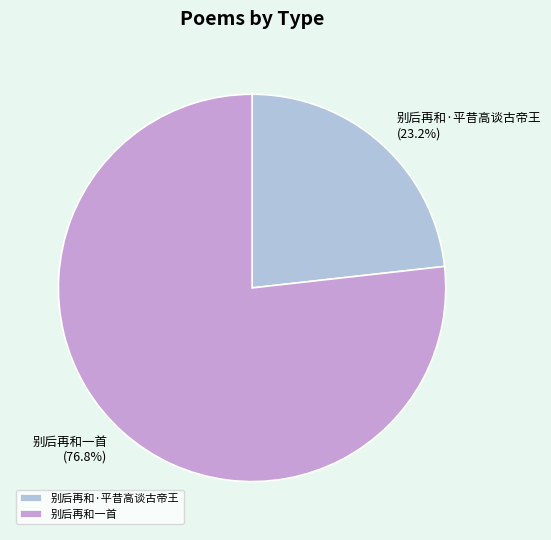

What is the largest slice in the pie chart?

别后再和一首